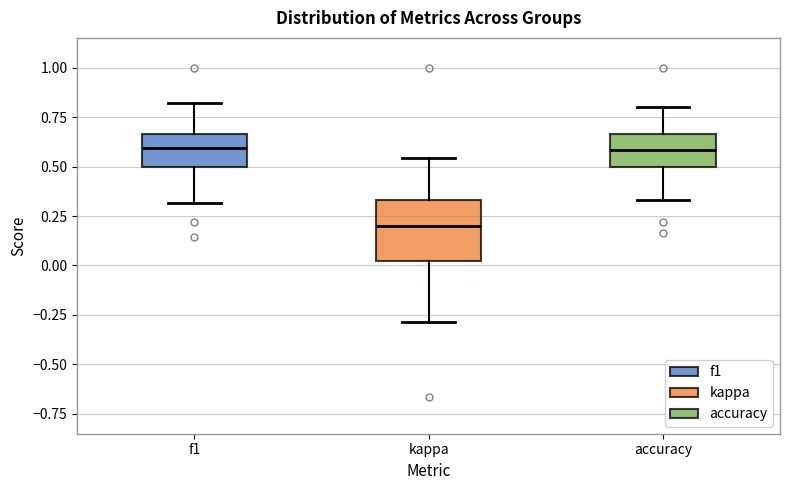

Reading left to right, read every box against the y-axis: the position of its median line, the range the box covers, and the ends of its whiskers. The values are not printed on the chart, so give them approximately, as read against the axis.

f1: median 0.60, box 0.50 to 0.65, whiskers 0.30 to 0.80
kappa: median 0.20, box 0.00 to 0.35, whiskers -0.30 to 0.55
accuracy: median 0.60, box 0.50 to 0.65, whiskers 0.35 to 0.80